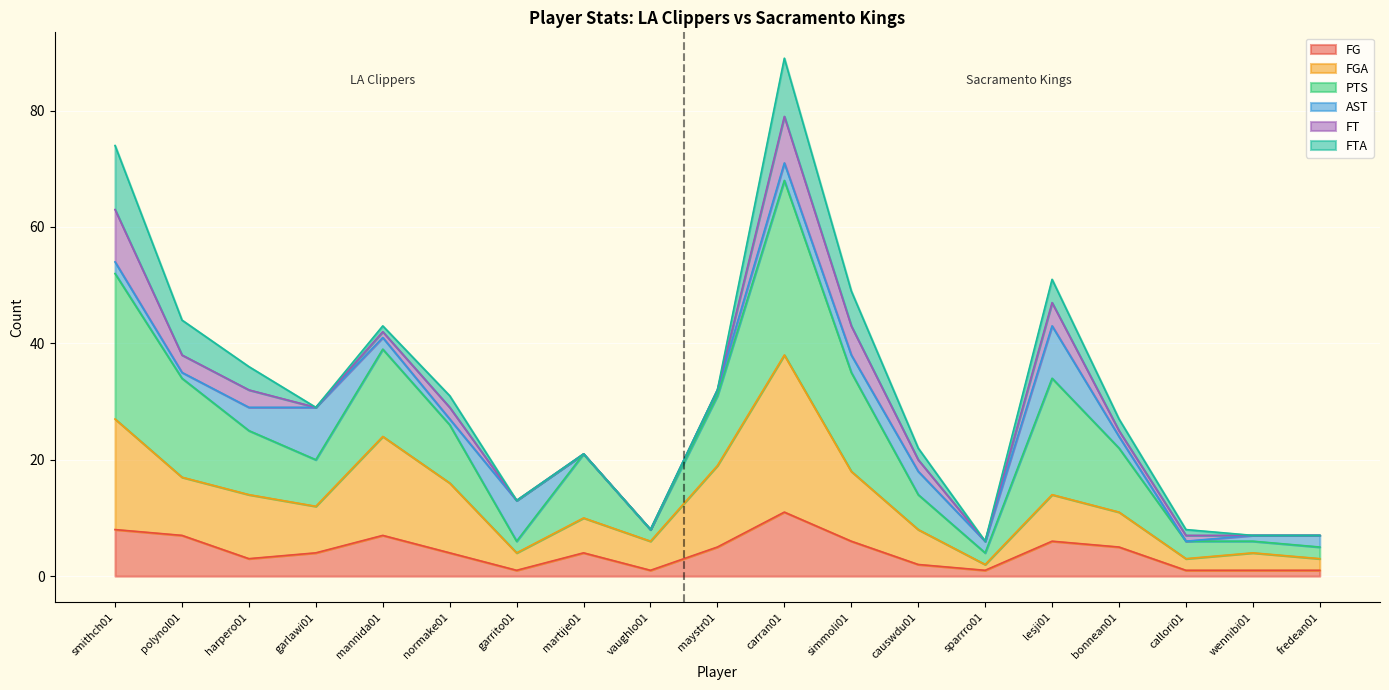

The value of PTS at harpero01 is 61. True or false?

False